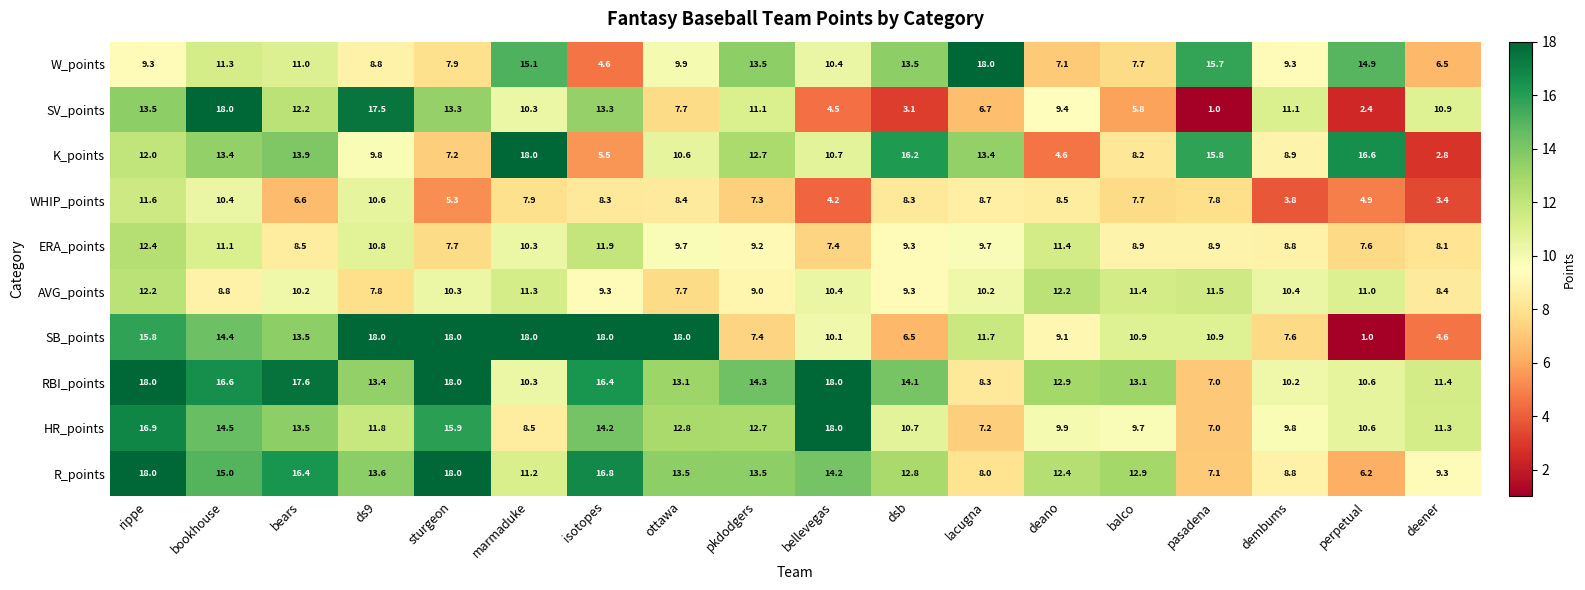

The value of RBI_points at rippe is 18.0. True or false?

True